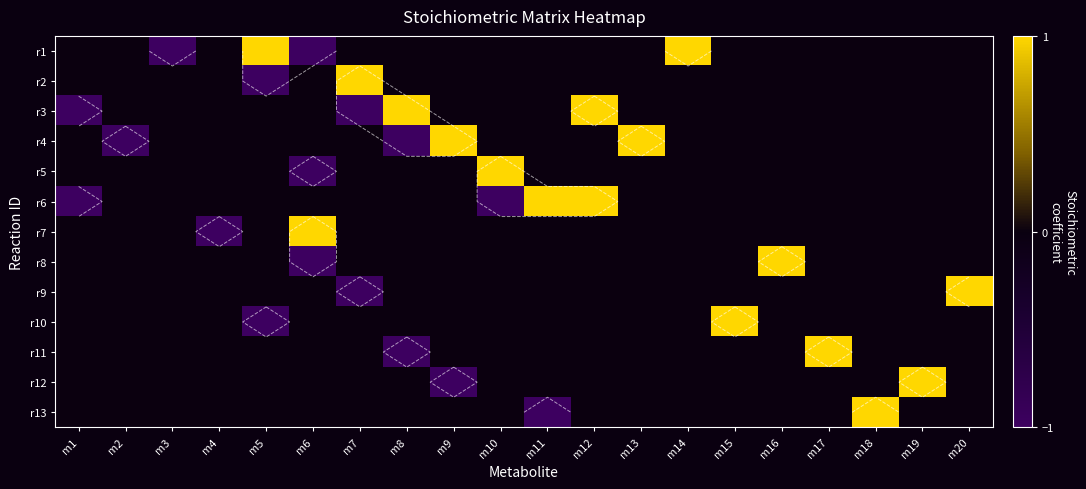

How many values in the r8 series are below 0?

1